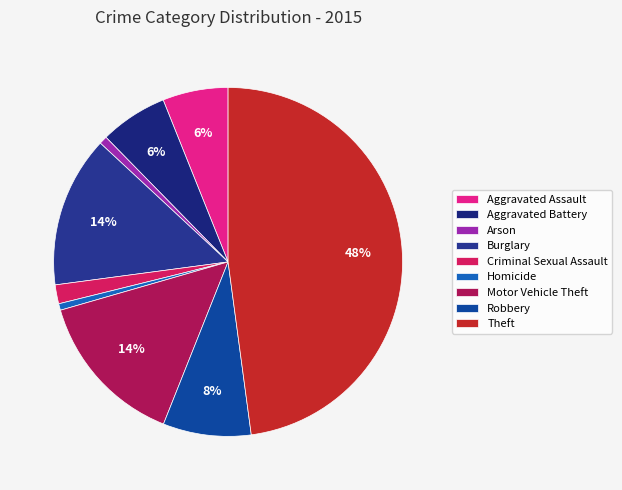

Is there any slice that represents more than half of the pie?

No